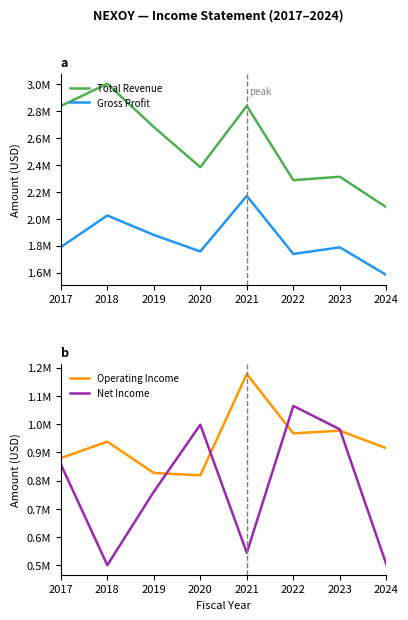

What is the highest value of the Gross Profit series?

2170500